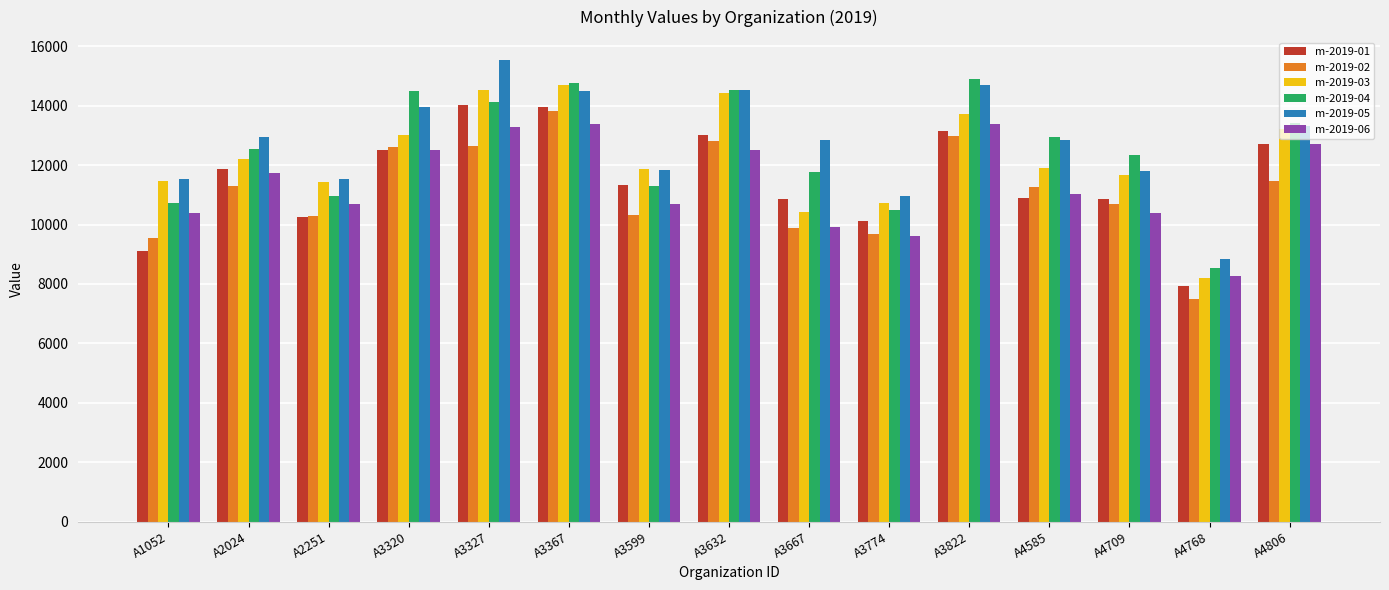

What is the value of the m-2019-05 bar at the 9th from the left?

12856.4